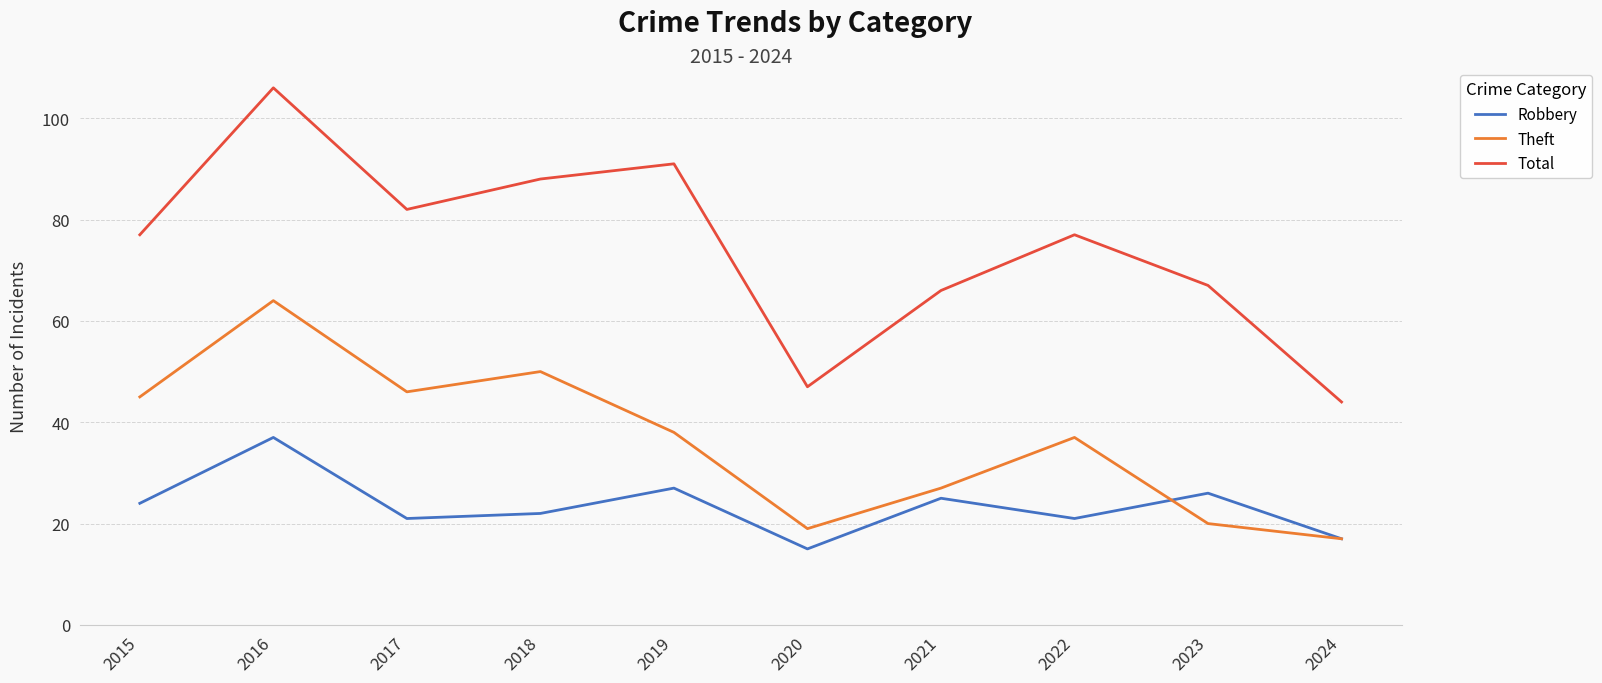

Reading left to right, list all the values displayed in this chart.

Robbery: 2015=24	2016=37	2017=21	2018=22	2019=27	2020=15	2021=25	2022=21	2023=26	2024=17
Theft: 2015=45	2016=64	2017=46	2018=50	2019=38	2020=19	2021=27	2022=37	2023=20	2024=17
Total: 2015=77	2016=106	2017=82	2018=88	2019=91	2020=47	2021=66	2022=77	2023=67	2024=44